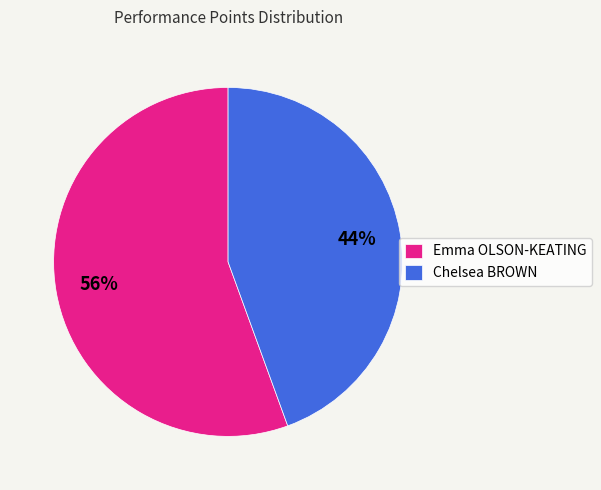

What is the ratio of the value at Chelsea BROWN to the value at Emma OLSON-KEATING?

0.8